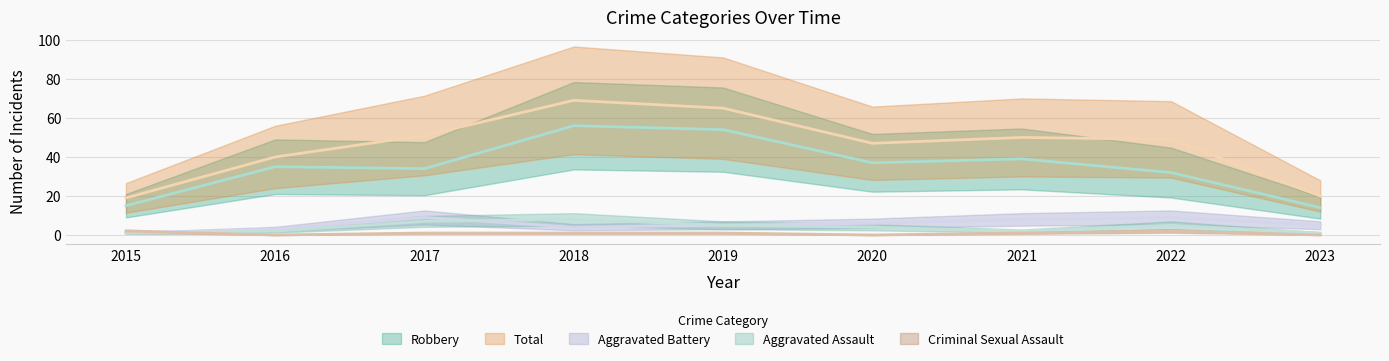

In Criminal Sexual Assault, how many points are lower than both neighbors (excluding endpoints)?

2